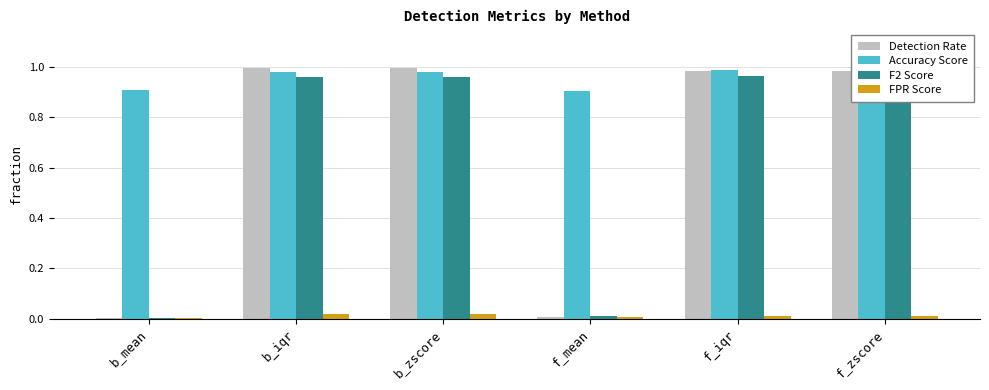

Reading left to right, list all the values displayed in this chart.

Detection Rate: 0.0	1.0	1.0	0.0	1.0	1.0
Accuracy Score: 0.9	1.0	1.0	0.9	1.0	1.0
F2 Score: 0.0	1.0	1.0	0.0	1.0	1.0
FPR Score: 0.0	0.0	0.0	0.0	0.0	0.0